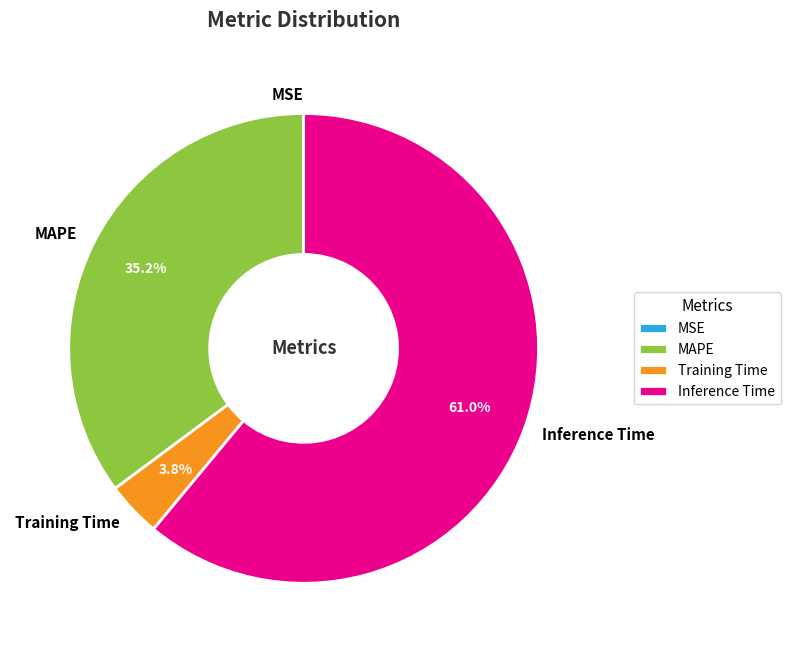

Which category has the biggest portion of the pie?

Inference Time